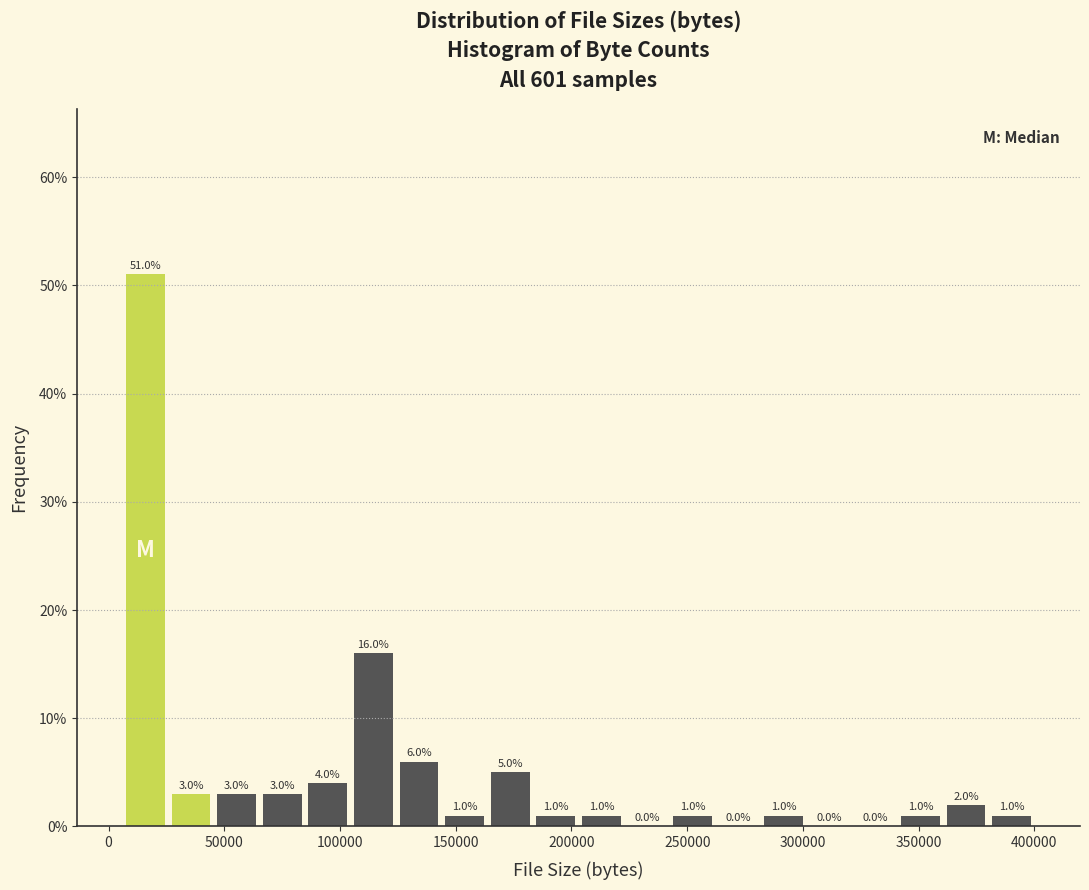

Around what value on the x-axis is the tallest bar? Give the approximate position of its centre, as read against the axis.

15000